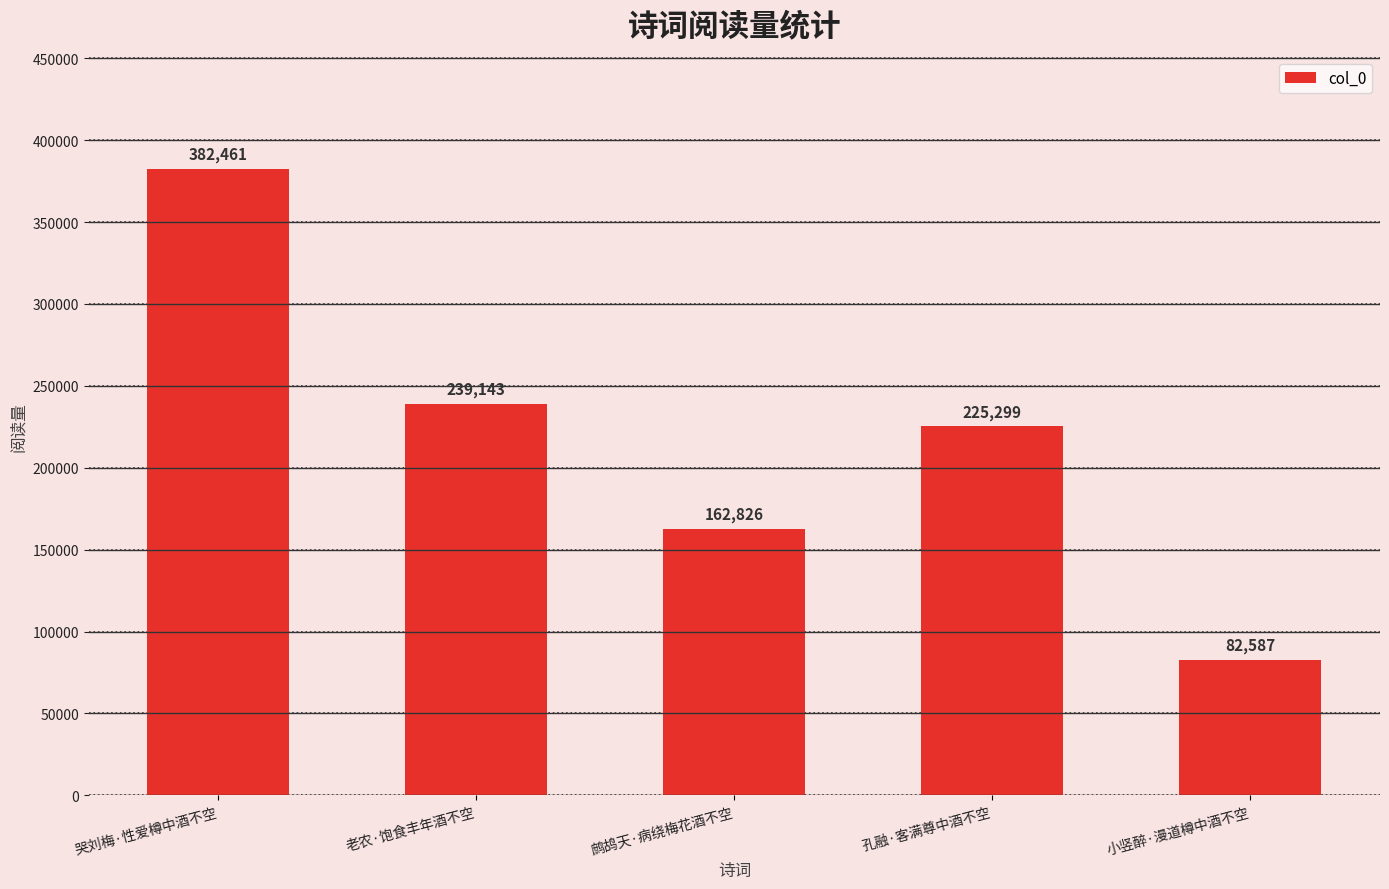

Is it true that the value at 哭刘梅·性爱樽中酒不空 is 382461?

True